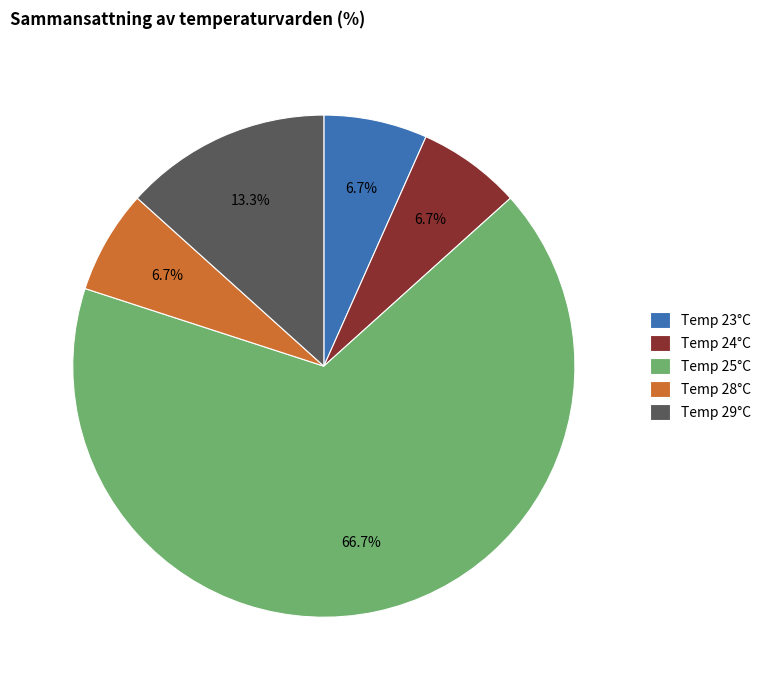

Between Temp 24°C and Temp 29°C, which is larger?

Temp 29°C